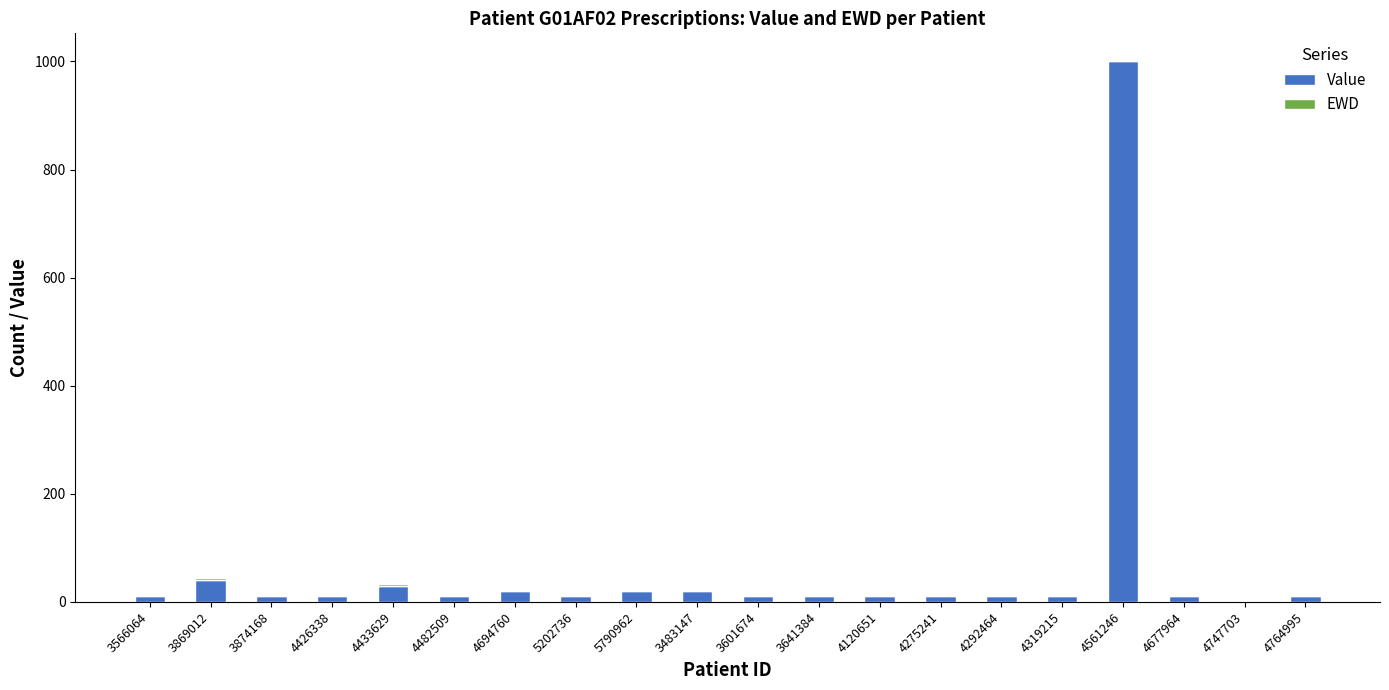

At which category is the sum across all series the highest?

4561246